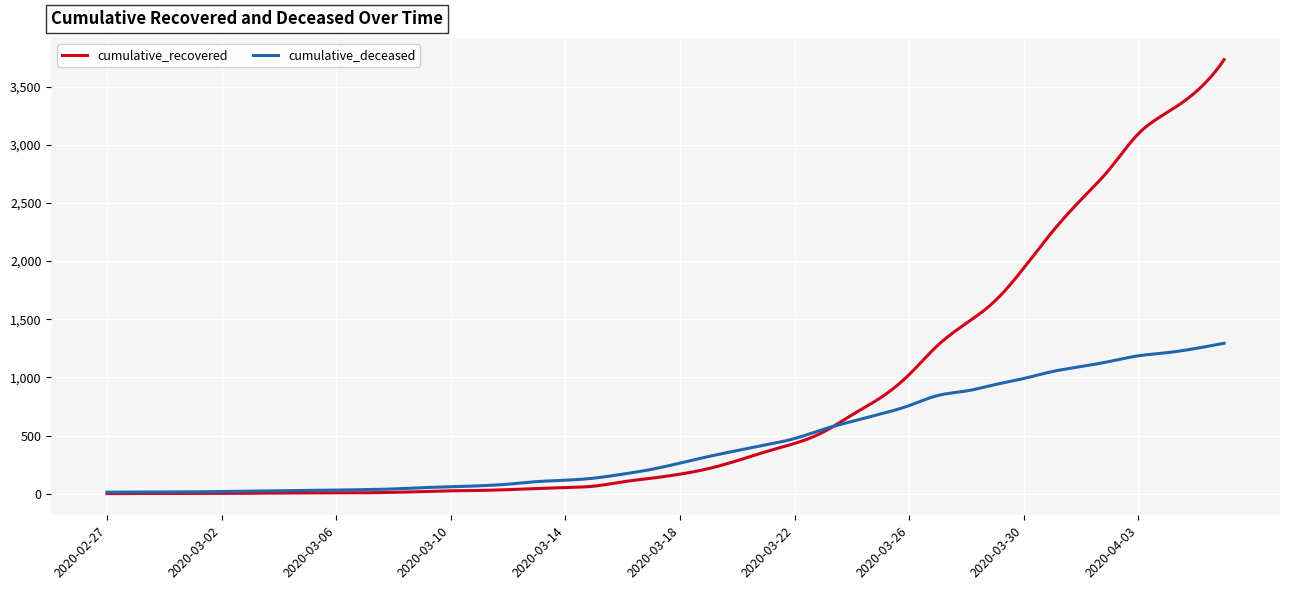

Rank the series by their maximum value, from lowest to highest.

cumulative_deceased, cumulative_recovered